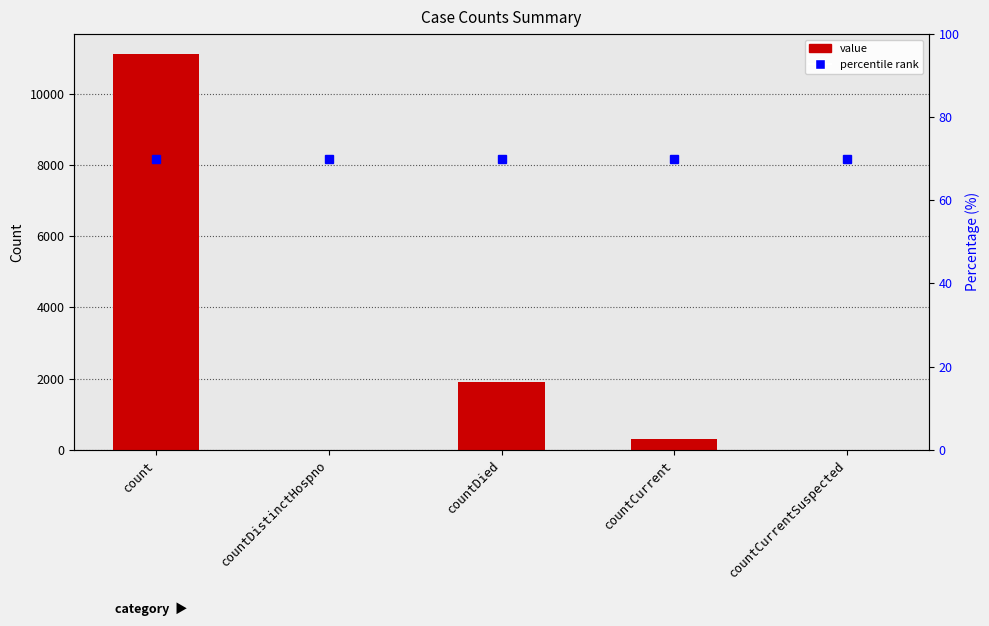

What is the label of the 3rd bar from the left?

countDied